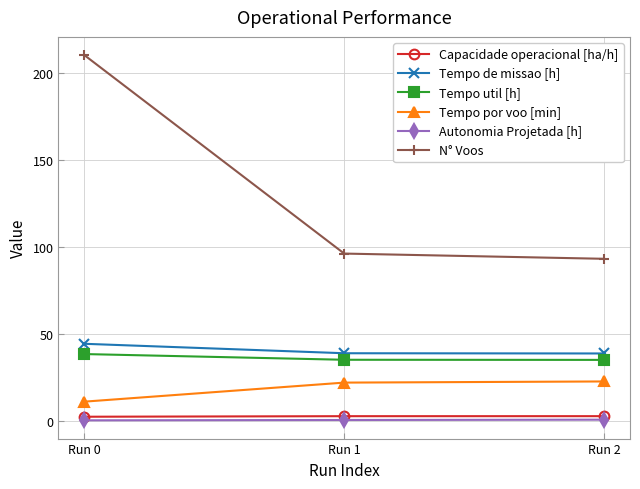

Where is N° Voos nearest to the value 151?

Run 1